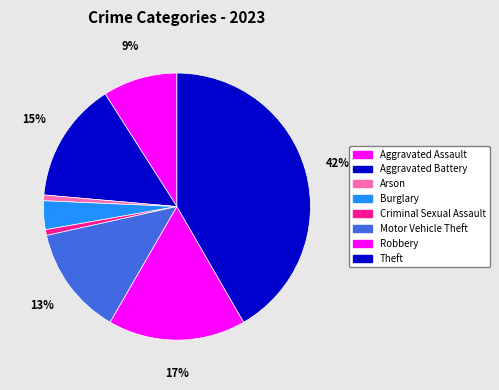

What is the ratio of the value at Arson to the value at Aggravated Assault?

0.1